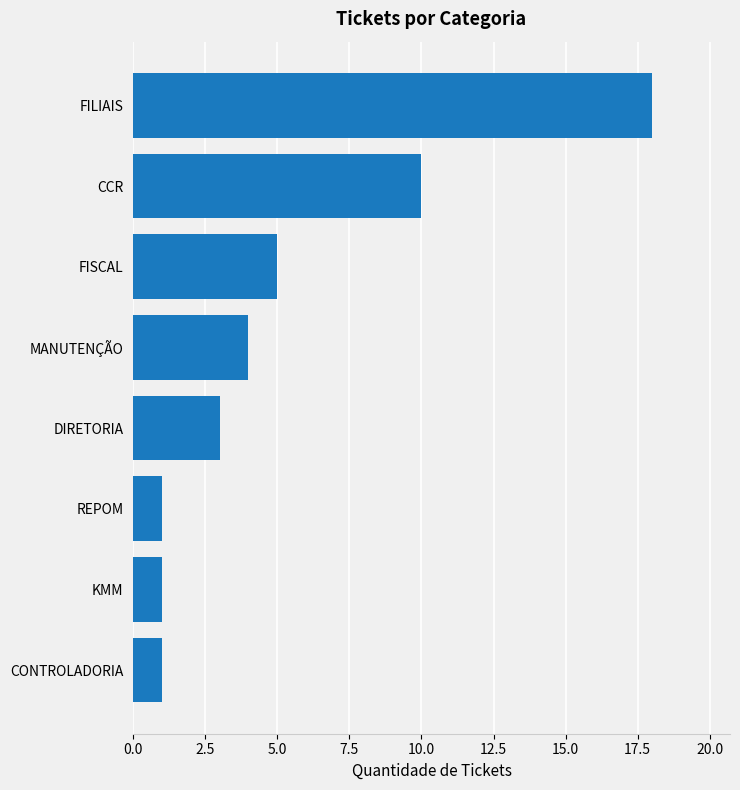

The chart shows a value of 1 at REPOM. True or false?

True